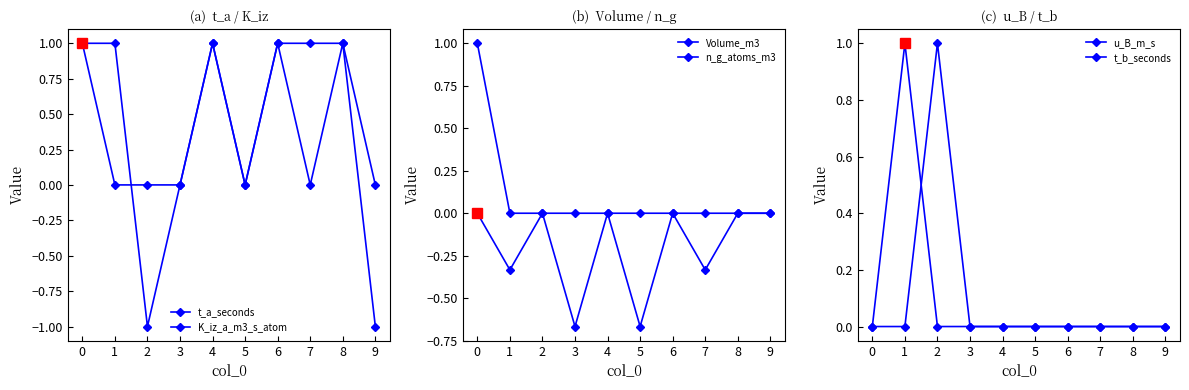

What is the total value across all series at 4?

2.0